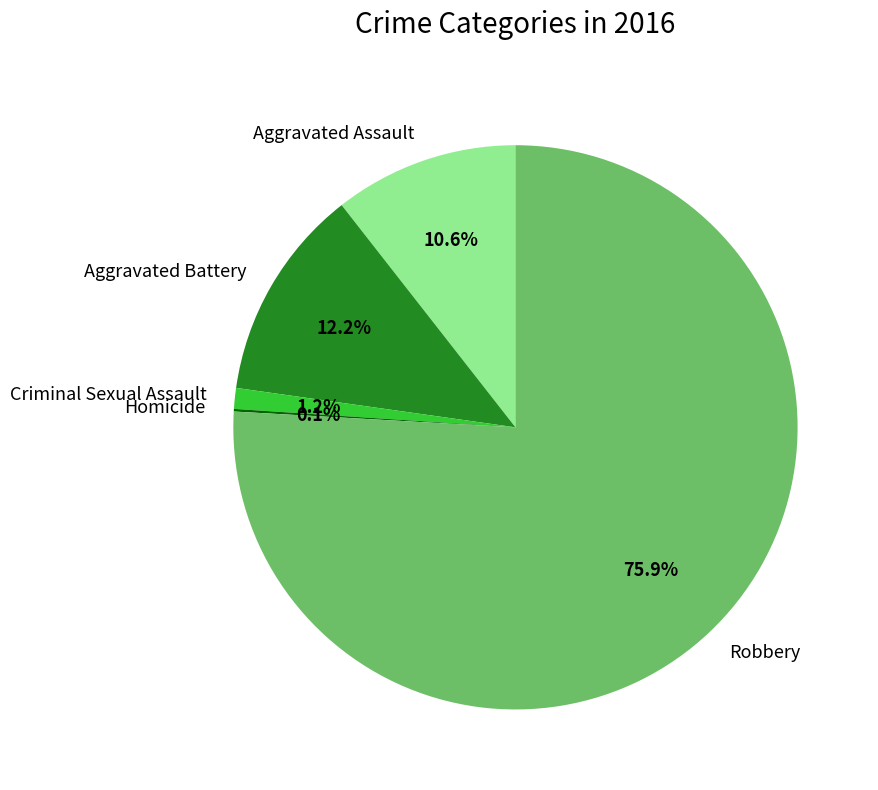

Is it true that Aggravated Battery is 12% of the pie?

True